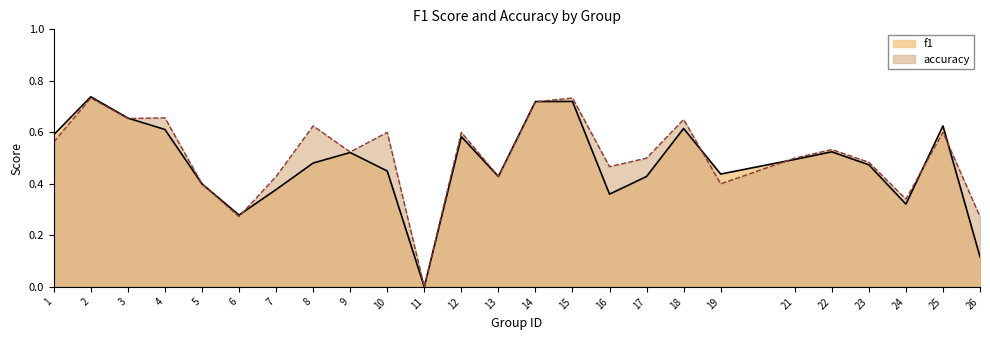

Between 23 and 26, which series saw the biggest shift?

f1